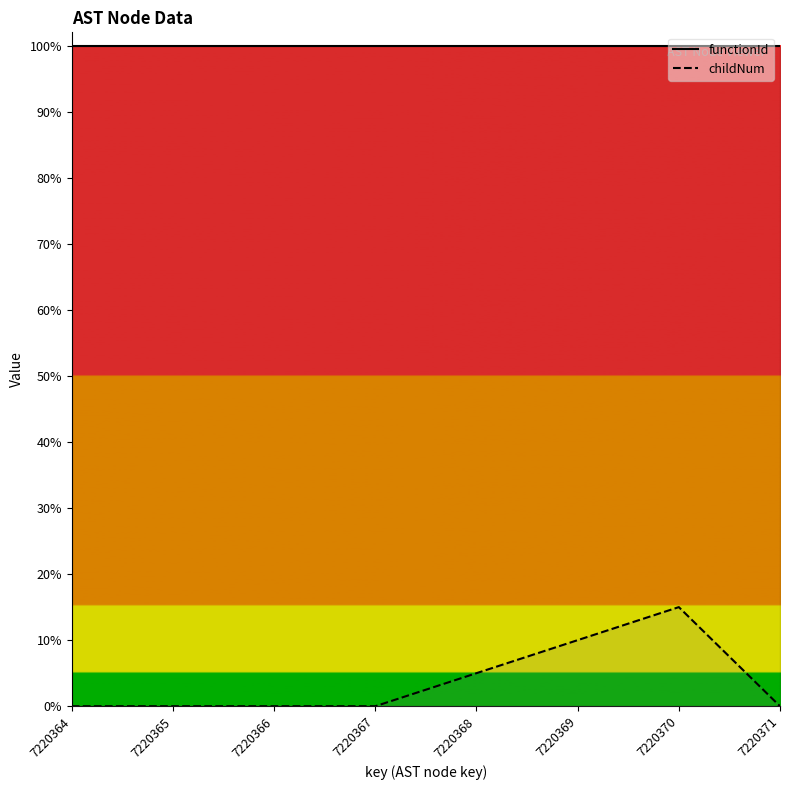

Reading left to right, extract all data points from this chart.

functionId: 7220364=7220363.0	7220365=7220363.0	7220366=7220363.0	7220367=7220363.0	7220368=7220363.0	7220369=7220363.0	7220370=7220363.0	7220371=7220363.0
childNum: 7220364=0.0	7220365=0.0	7220366=0.0	7220367=0.0	7220368=361018.1	7220369=722036.3	7220370=1083054.4	7220371=0.0